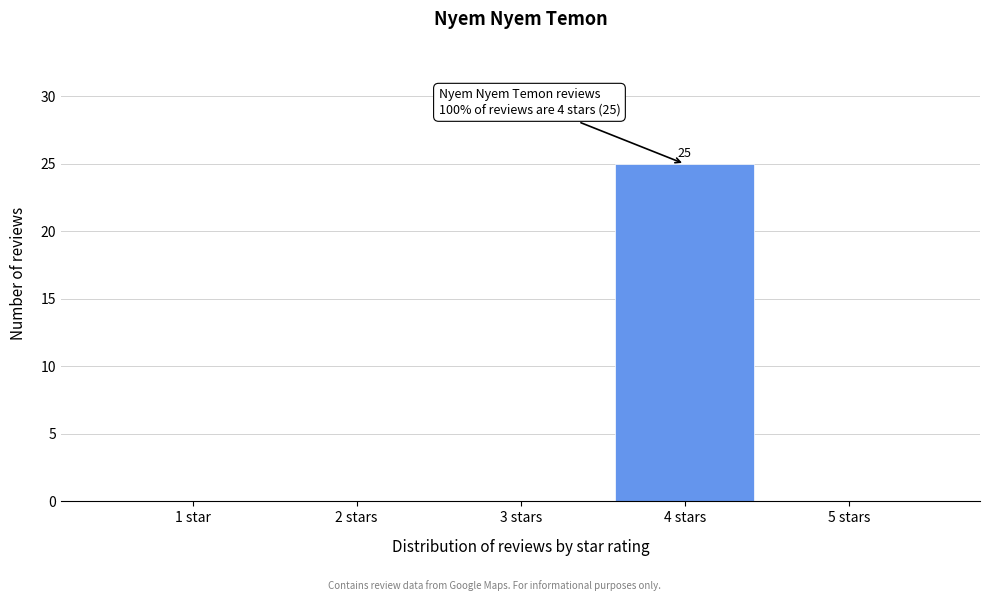

Reading left to right, extract all data points from this chart.

1 star=0	2 stars=0	3 stars=0	4 stars=25	5 stars=0